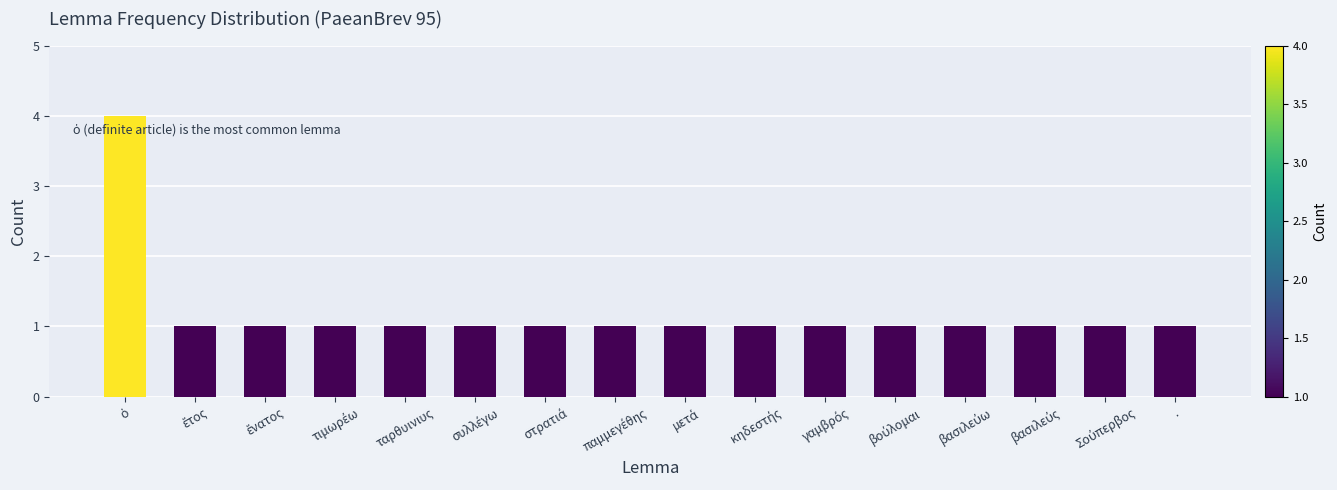

What is the value of the 11th bar from the left?

1